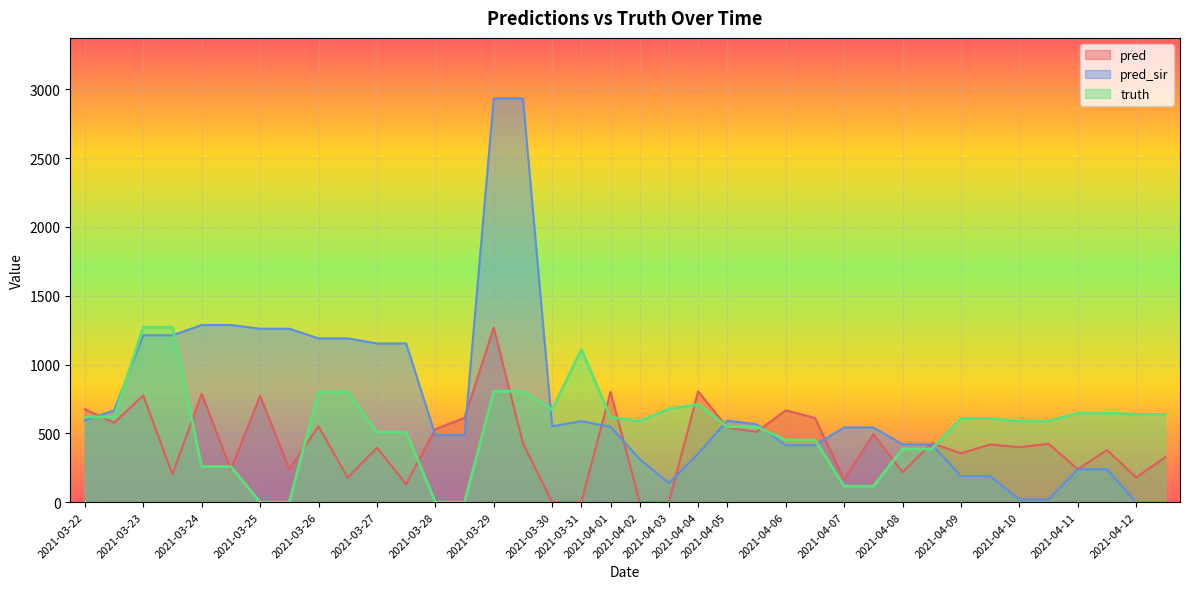

What is the label of the 10th point from the right?

2021-04-08